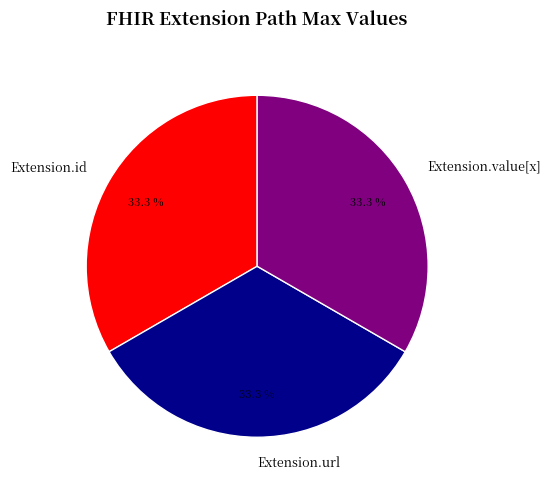

Approximately how many times larger is the value at Extension.id compared to Extension.value[x]?

1.0